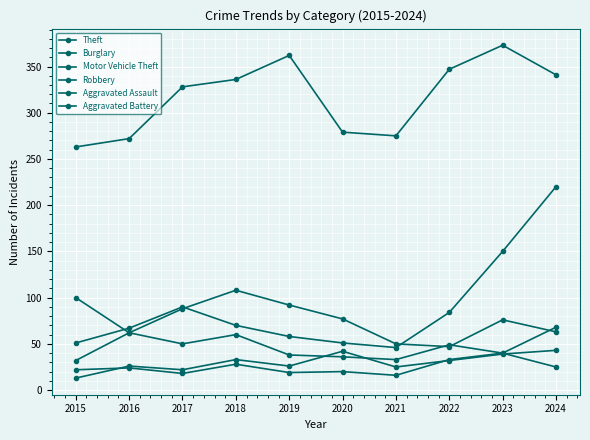

At which category does the chart reach its peak across all series?

2023